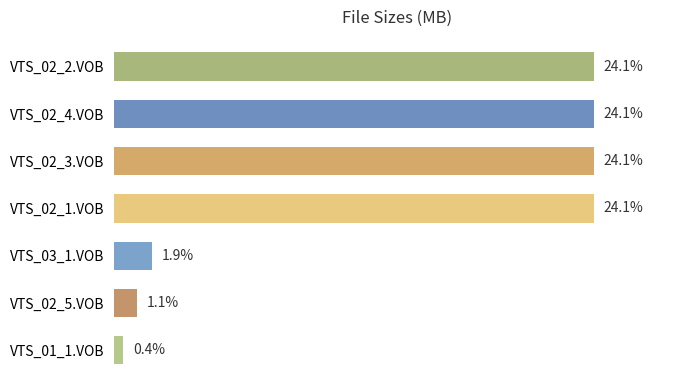

Are the bars grouped side by side (vs. stacked)?

No